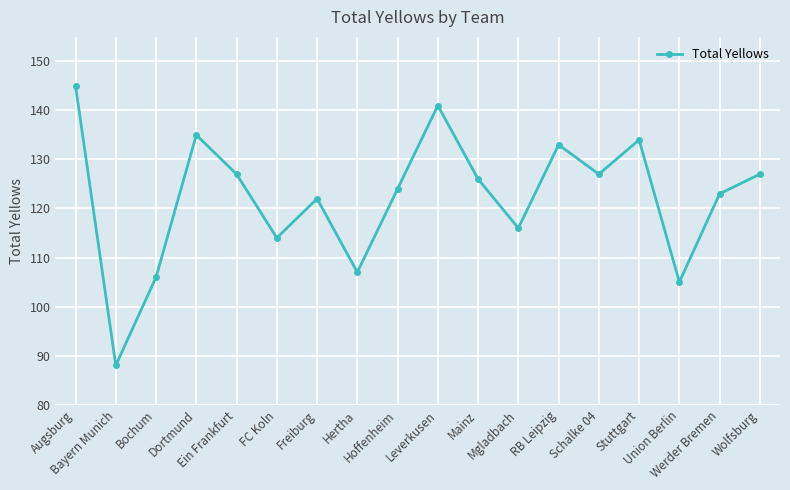

Approximately how many times larger is the value at Hoffenheim compared to Augsburg?

0.9